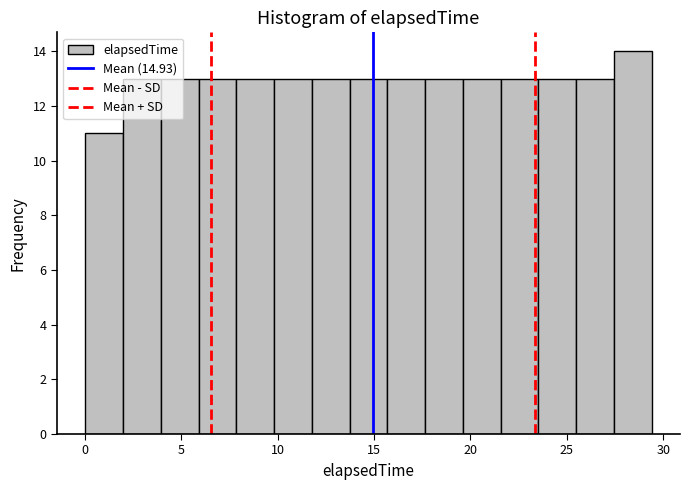

Read against the x-axis, roughly where is the centre of the tallest bar?

28.5